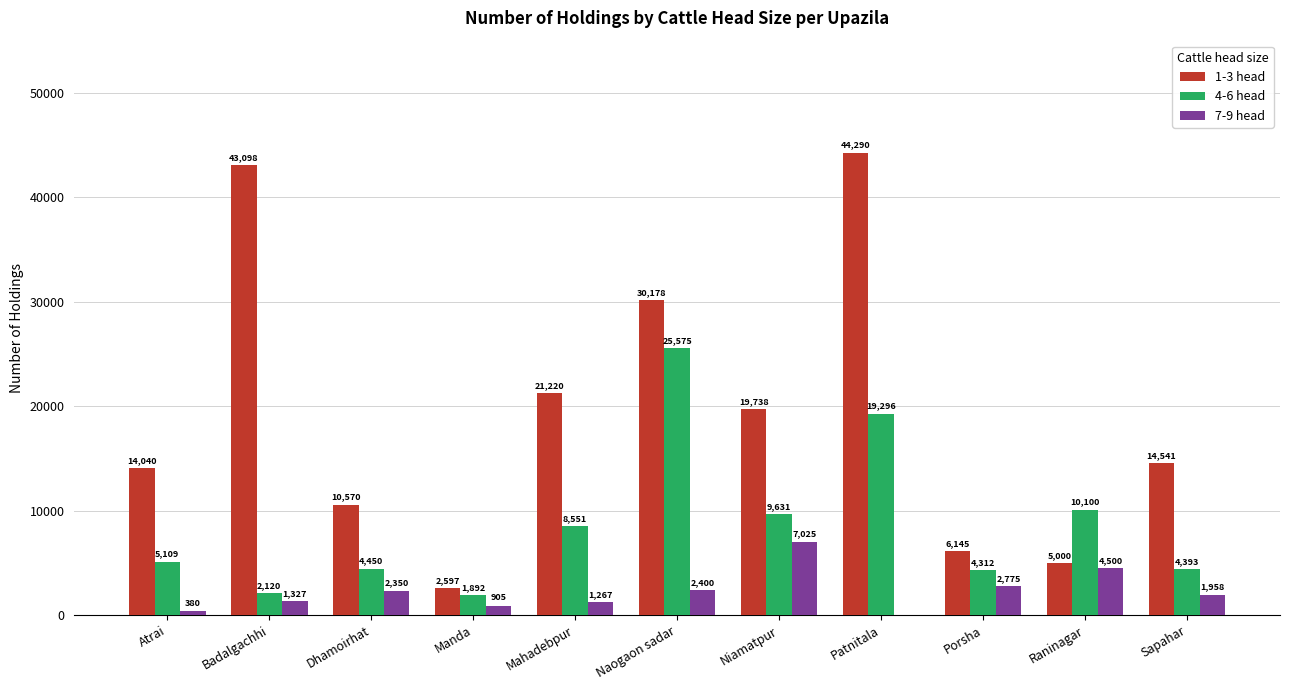

Reading right to left, extract all data points from this chart.

1-3 head: 14541	5000	6145	44290	19738	30178	21220	2597	10570	43098	14040
4-6 head: 4393	10100	4312	19296	9631	25575	8551	1892	4450	2120	5109
7-9 head: 1958	4500	2775	0	7025	2400	1267	905	2350	1327	380